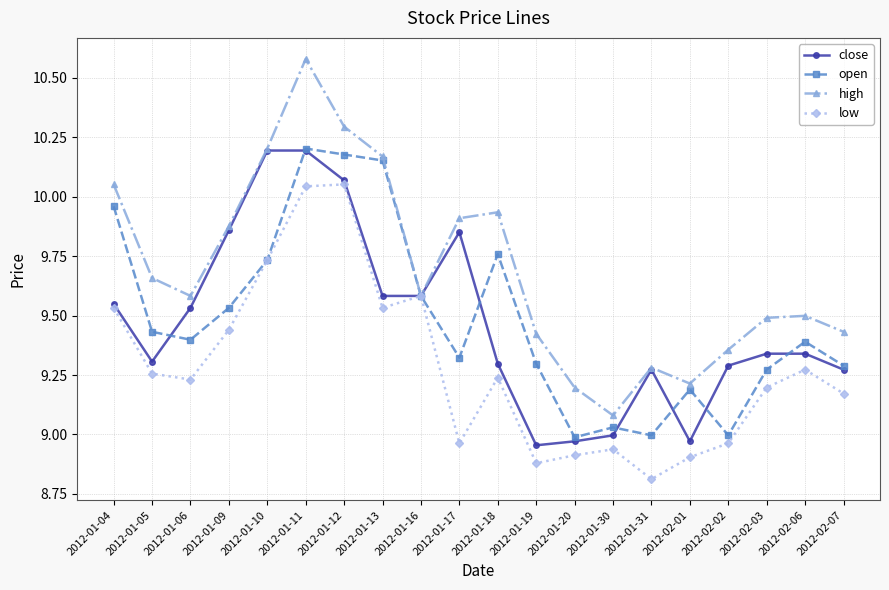

What is the minimum value shown in the chart?

8.8